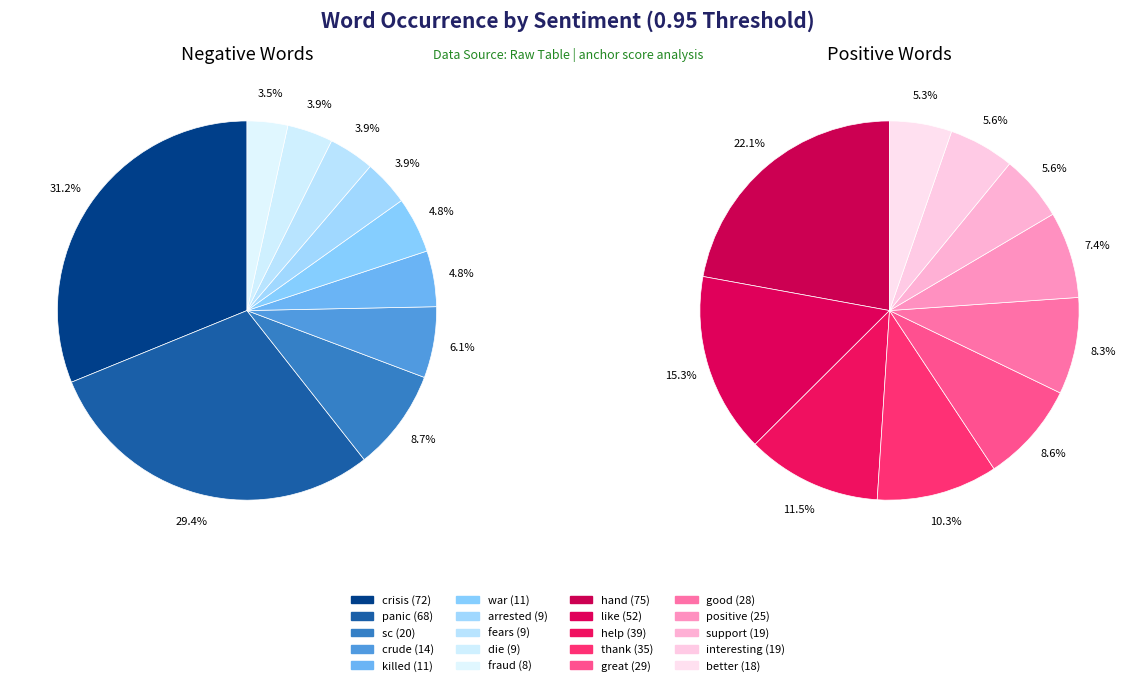

What is the total percentage of 1 and 5?

34.2%